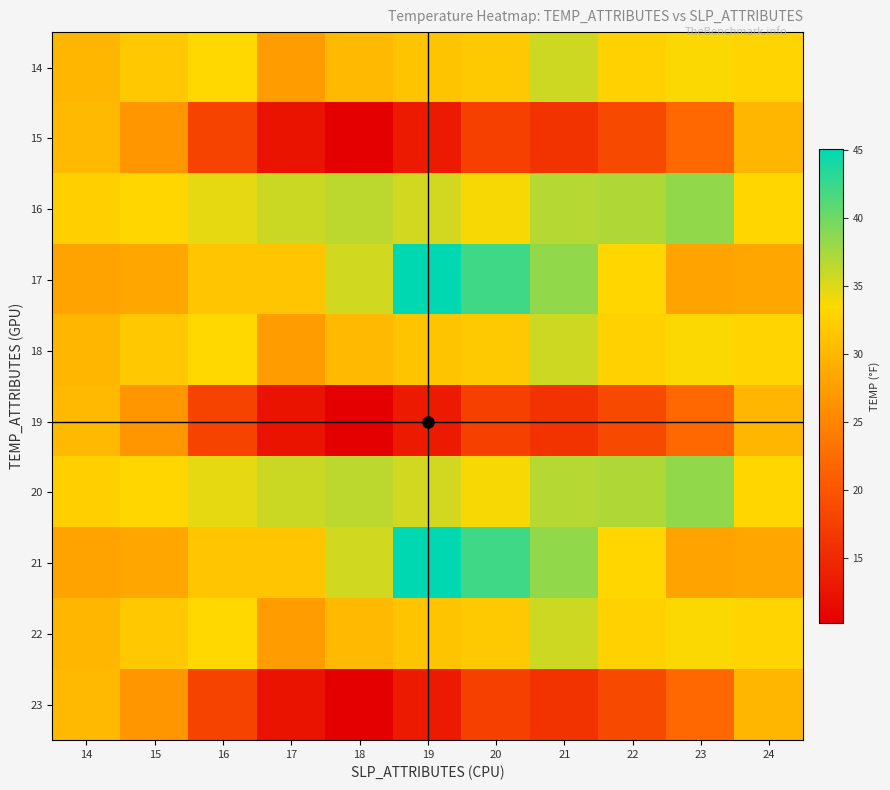

Which label corresponds to the largest value in the chart?

19